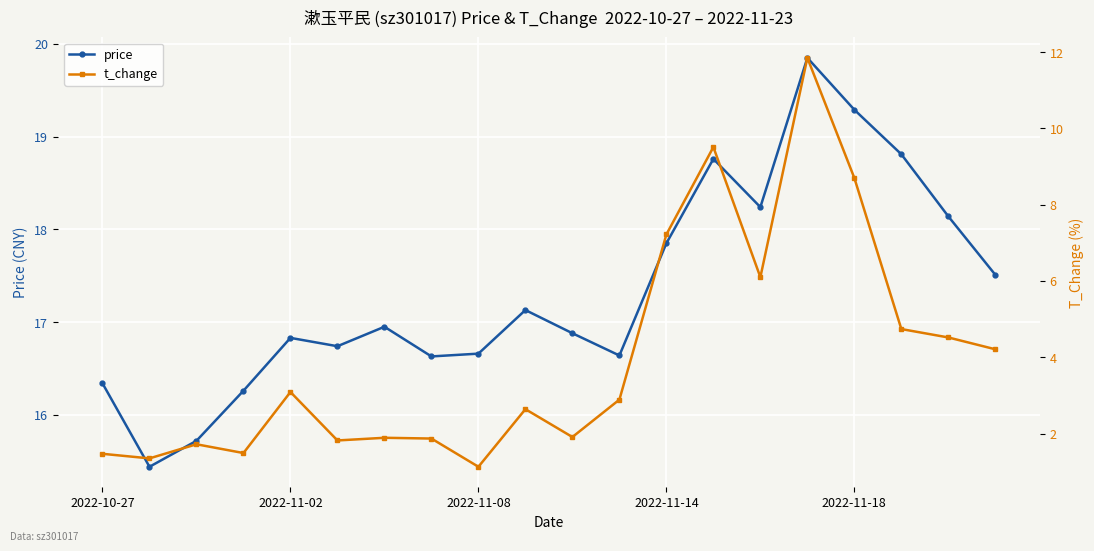

The price series shows 24.3 at 14. True or false?

False